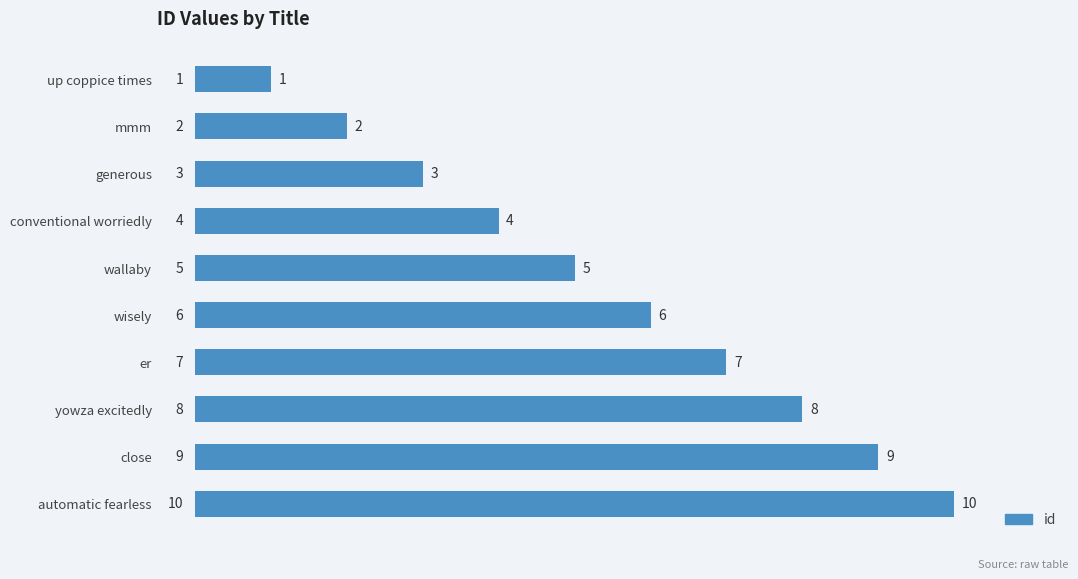

List the labels in order of value, largest first.

automatic fearless, close, yowza excitedly, er, wisely, wallaby, conventional worriedly, generous, mmm, up coppice times